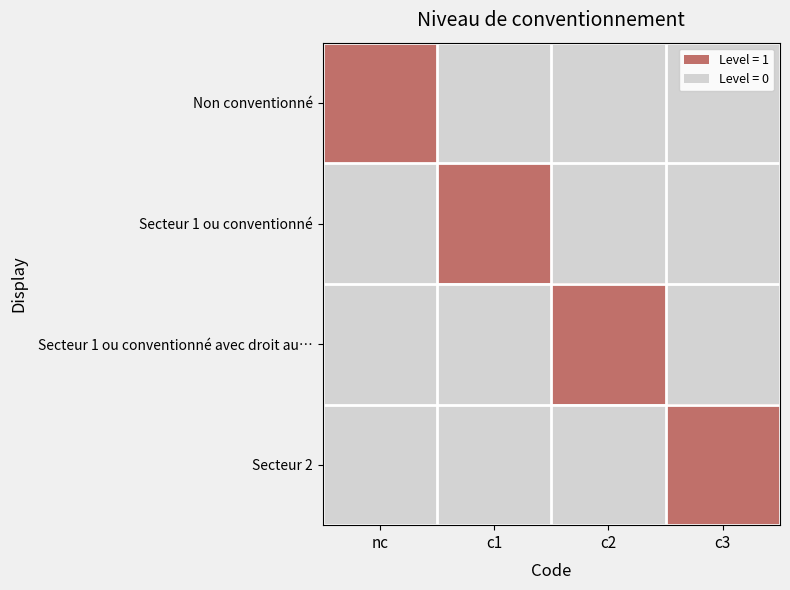

Count the number of data series in this chart.

4